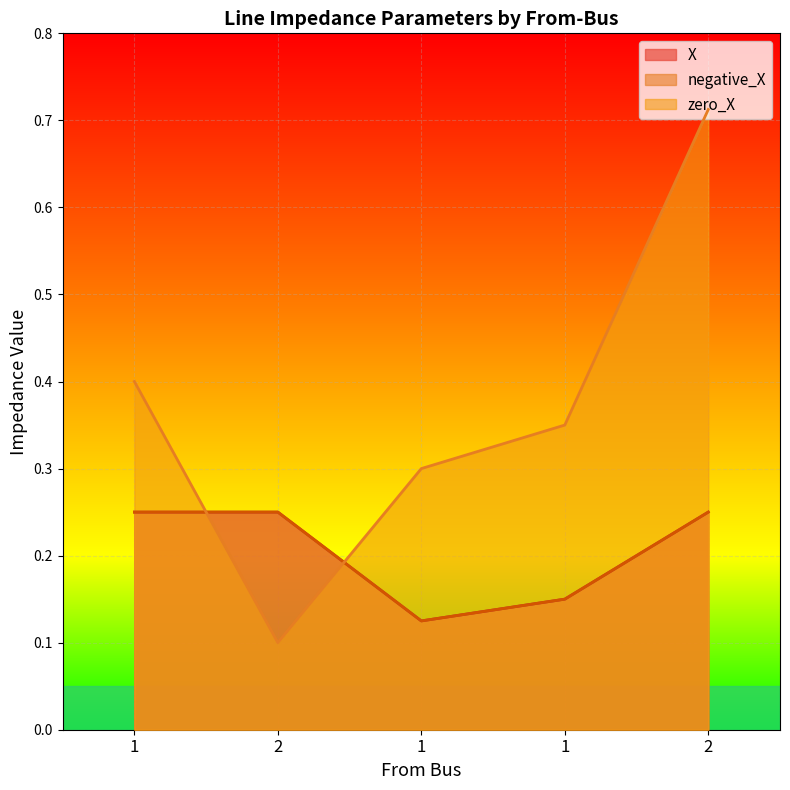

True or false: X and zero_X intersect in this chart.

True